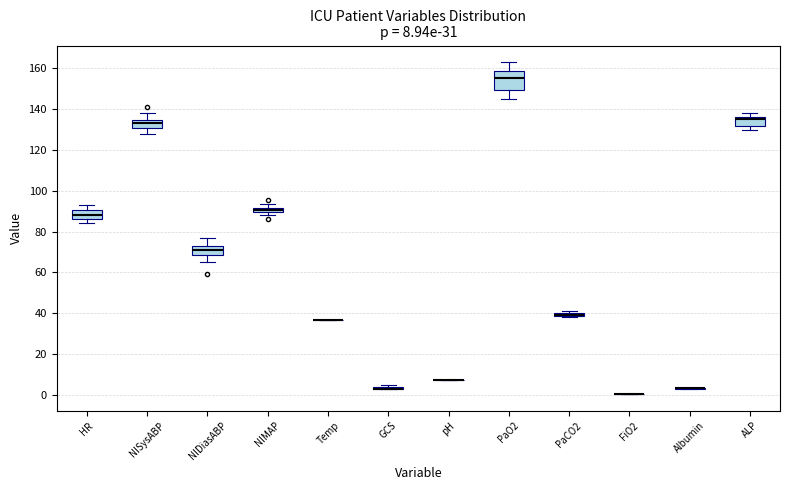

Which box is the tallest, from its lower edge to its upper edge?

PaO2